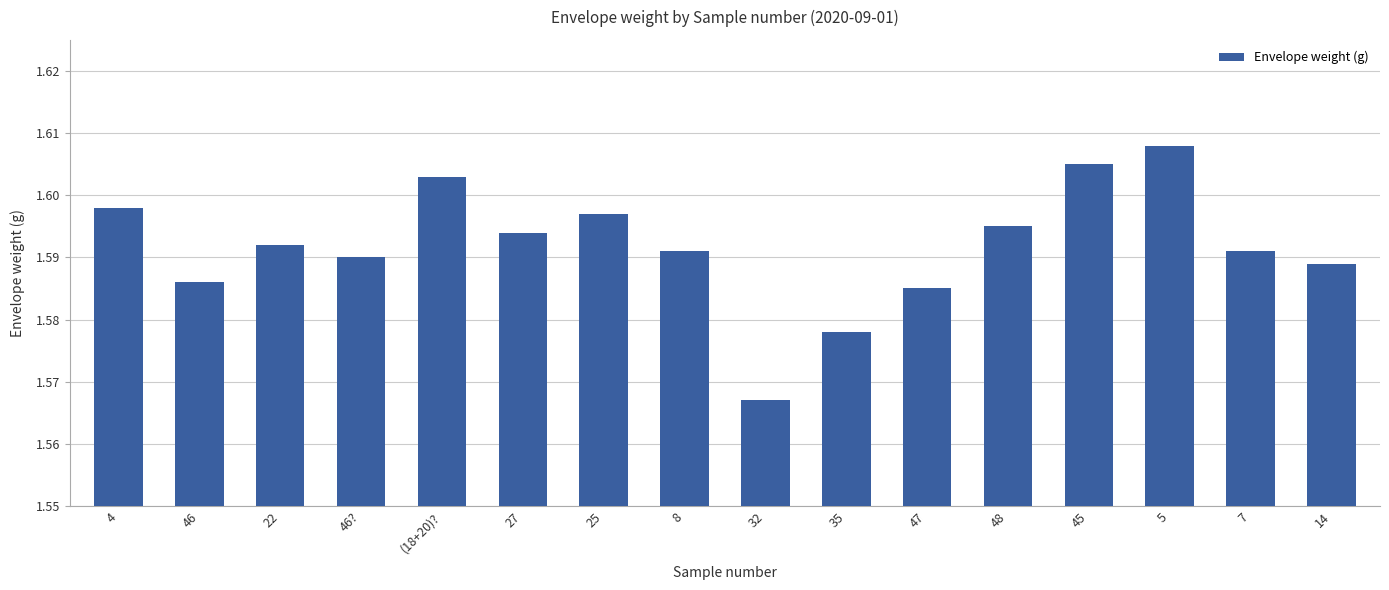

What position from the right is 22?

14